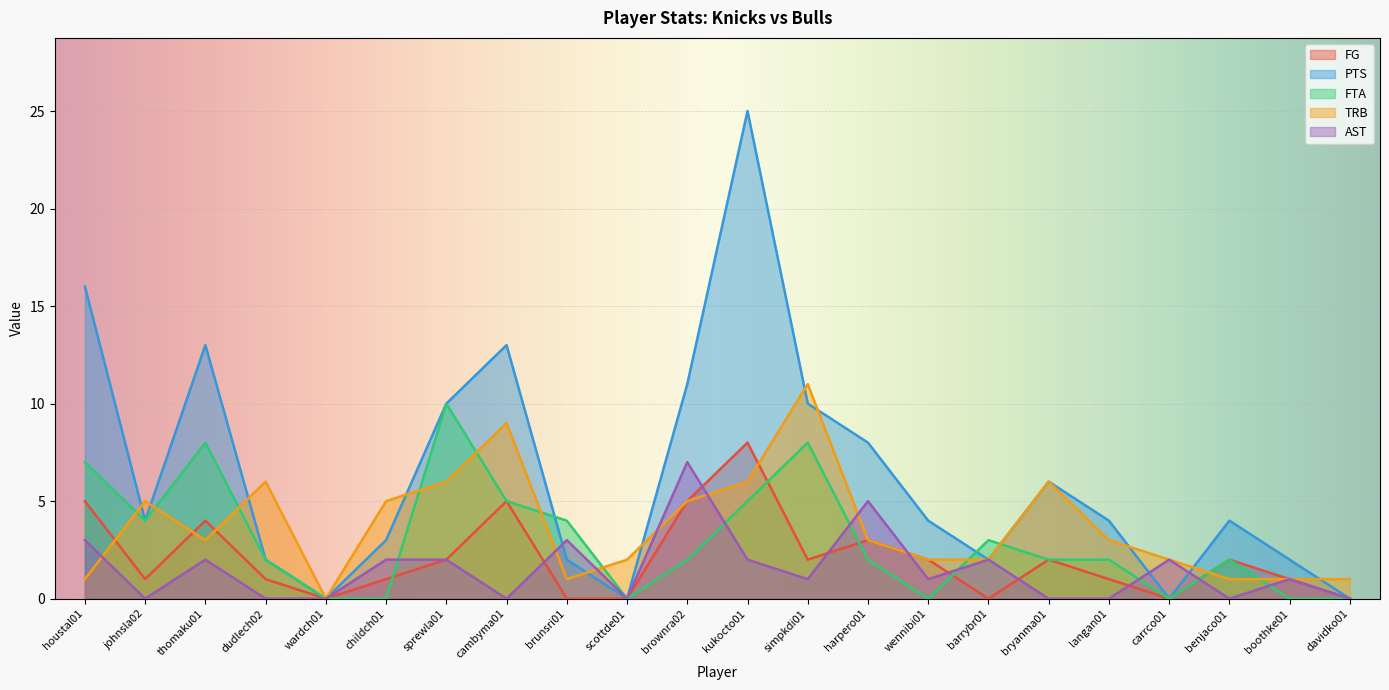

Which category has the lowest value across all series?

wardch01